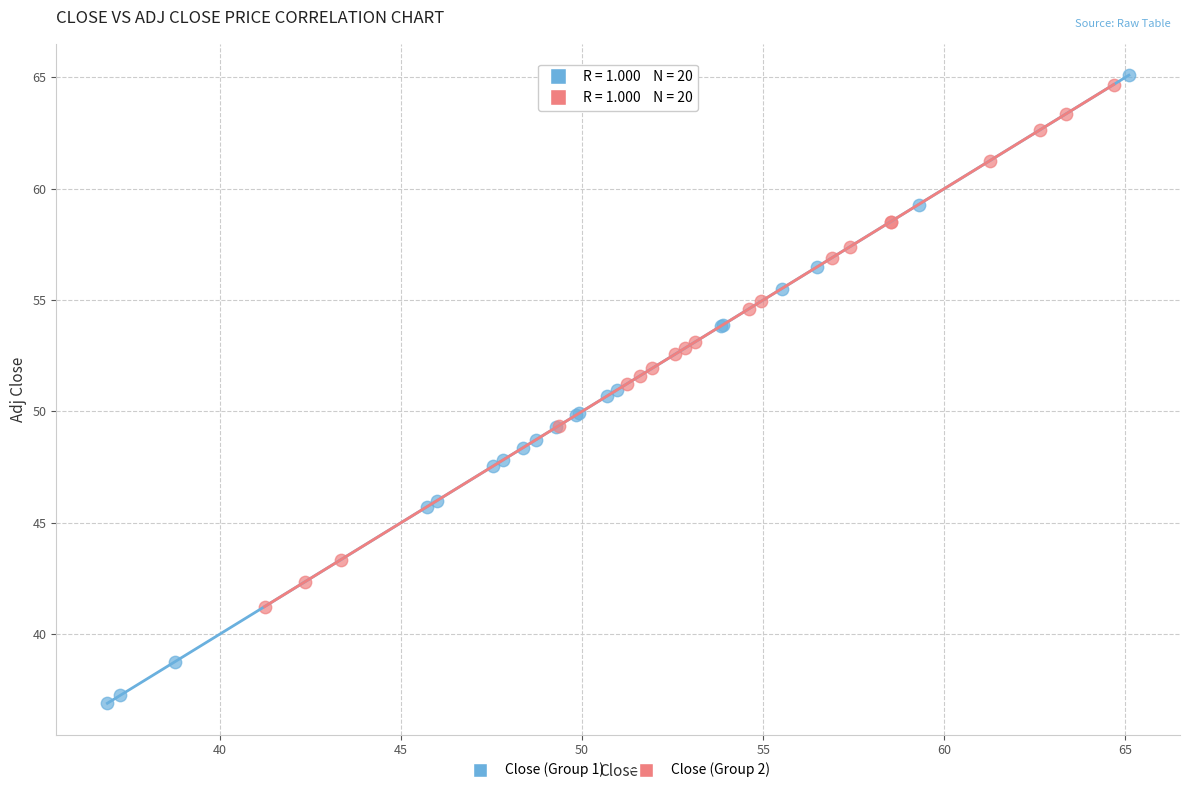

Which series has the largest Y range (max minus min)?

Close (Group 1)